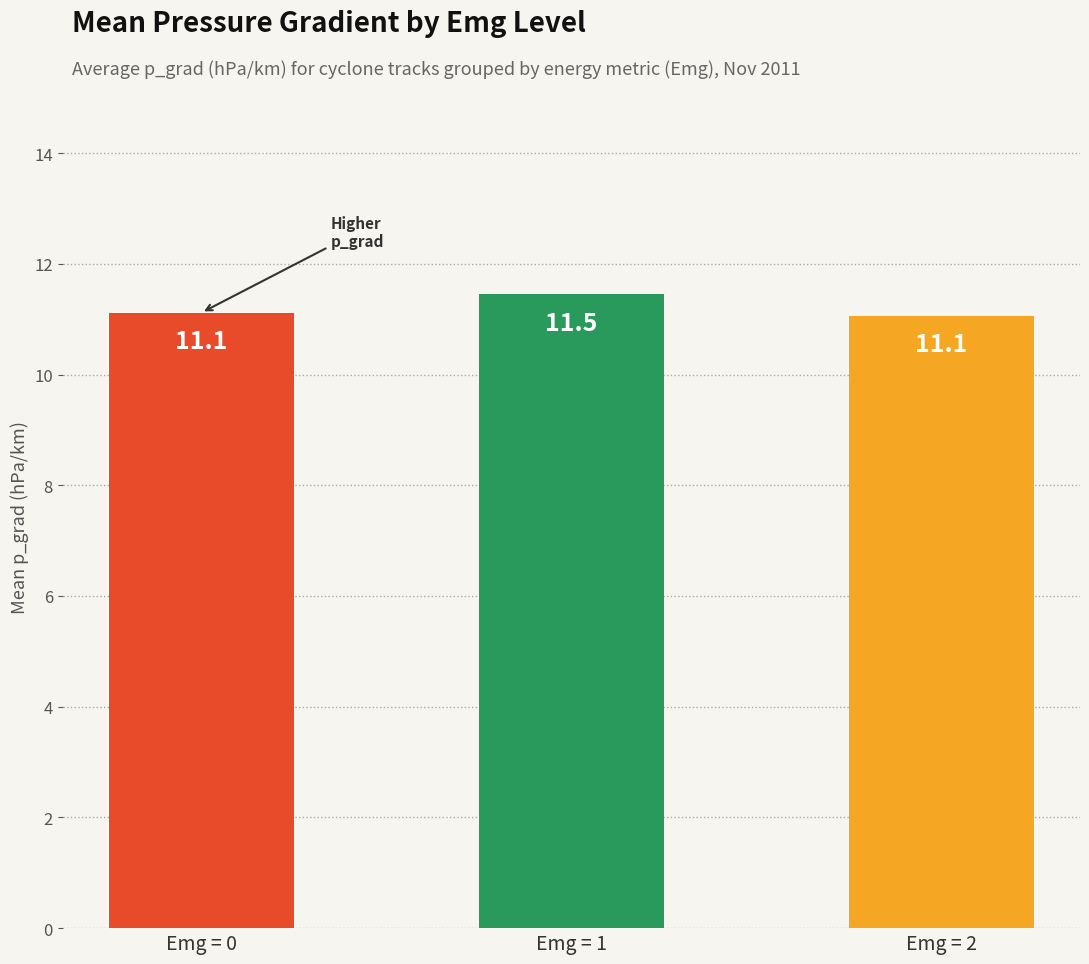

What is the maximum value shown in the chart?

11.5